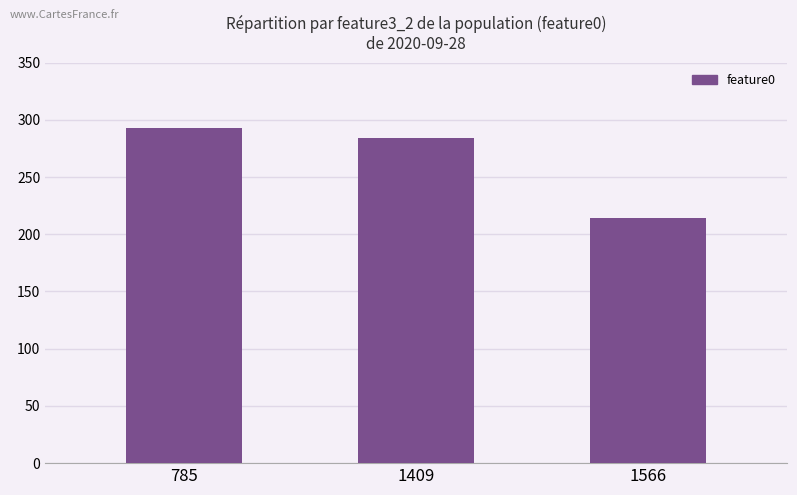

What is the value of the 3rd bar from the left?

214.5